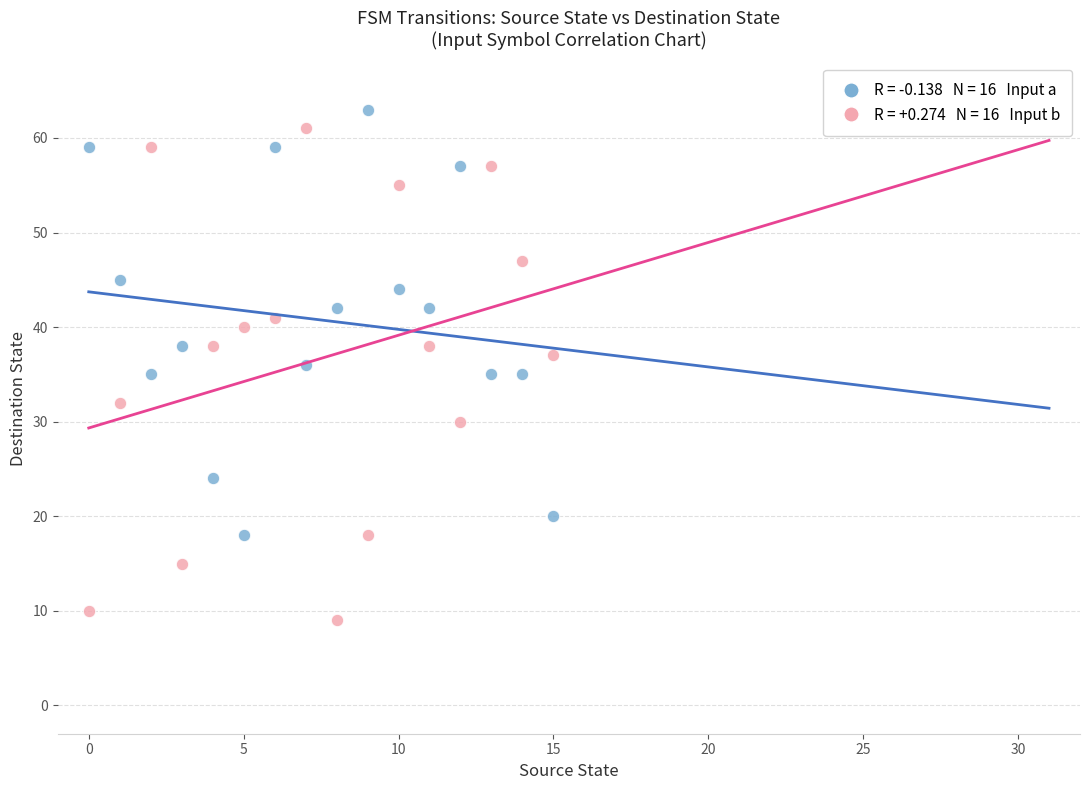

Across all data points, what is the range of Y values (max minus min)?

54